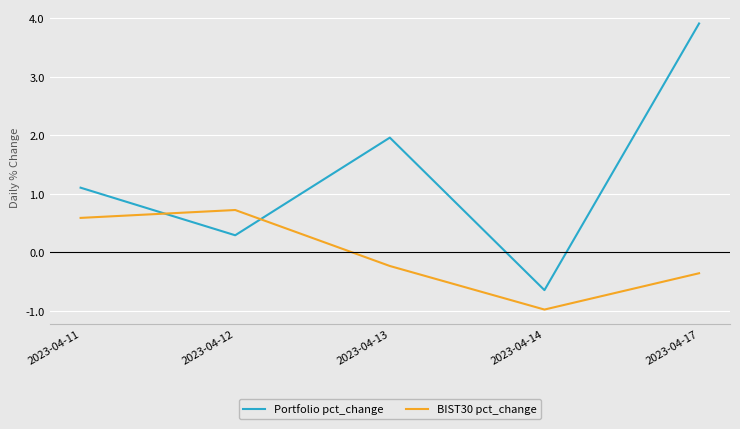

List the series in order of their peak value, highest first.

Portfolio pct_change, BIST30 pct_change